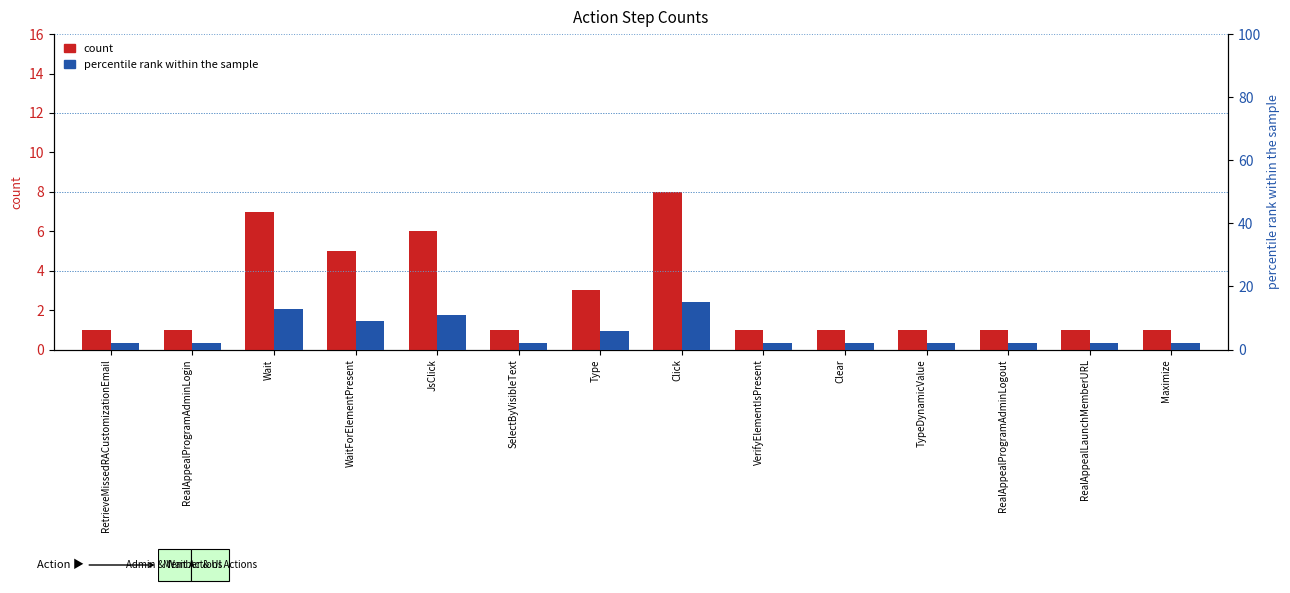

What are all the series names shown in the legend?

count, percentile rank within the sample